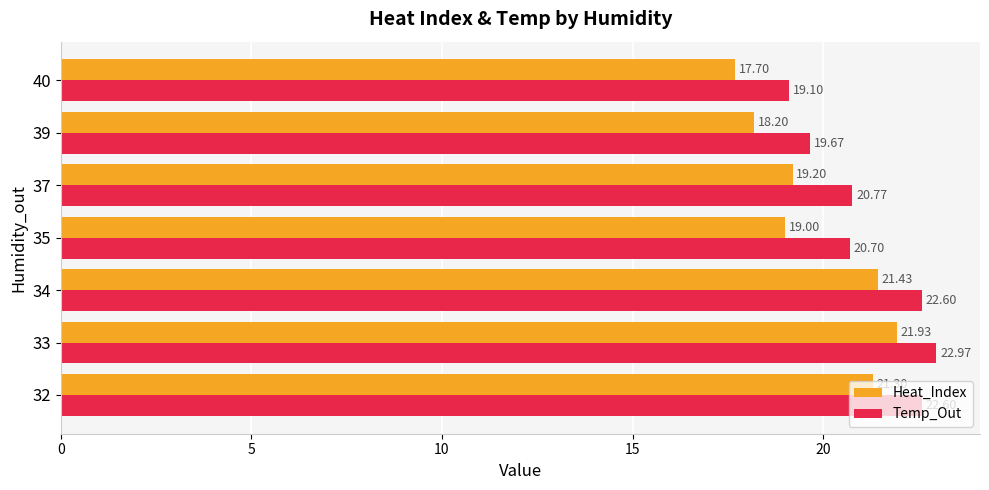

Which series has the widest spread of values?

Heat_Index